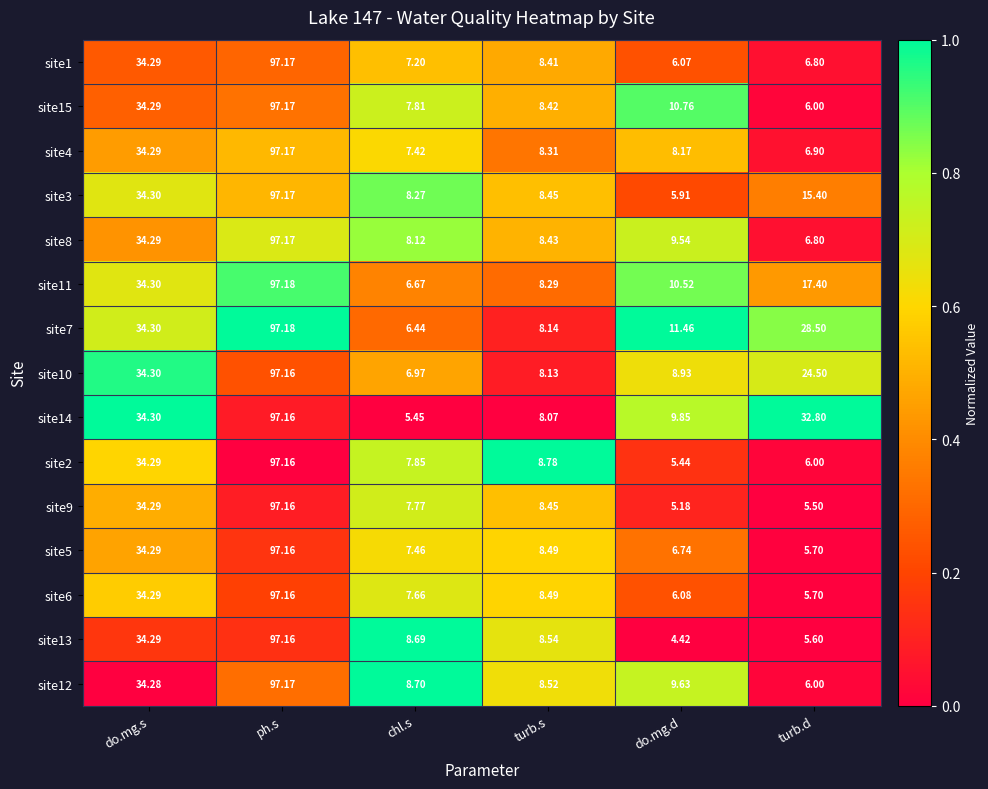

Which series has the largest total across all categories?

site14